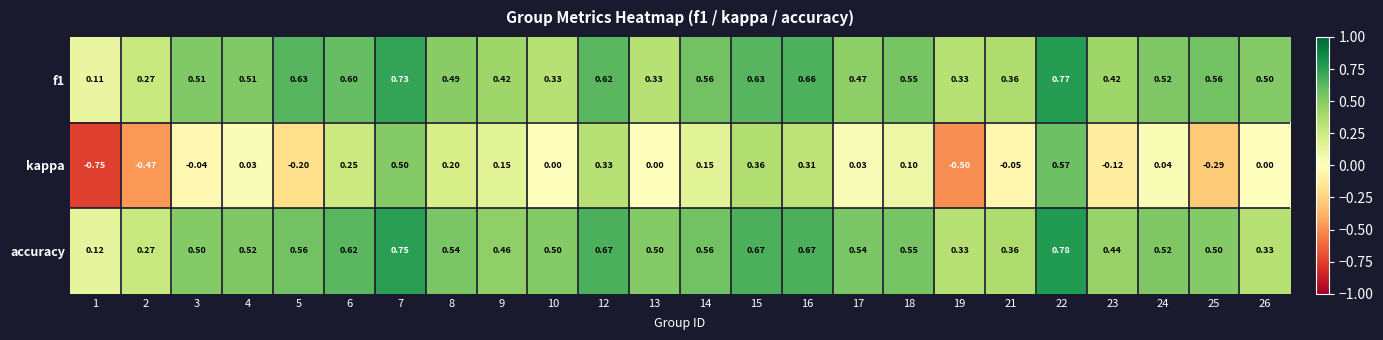

Which series has the largest total across all categories?

accuracy